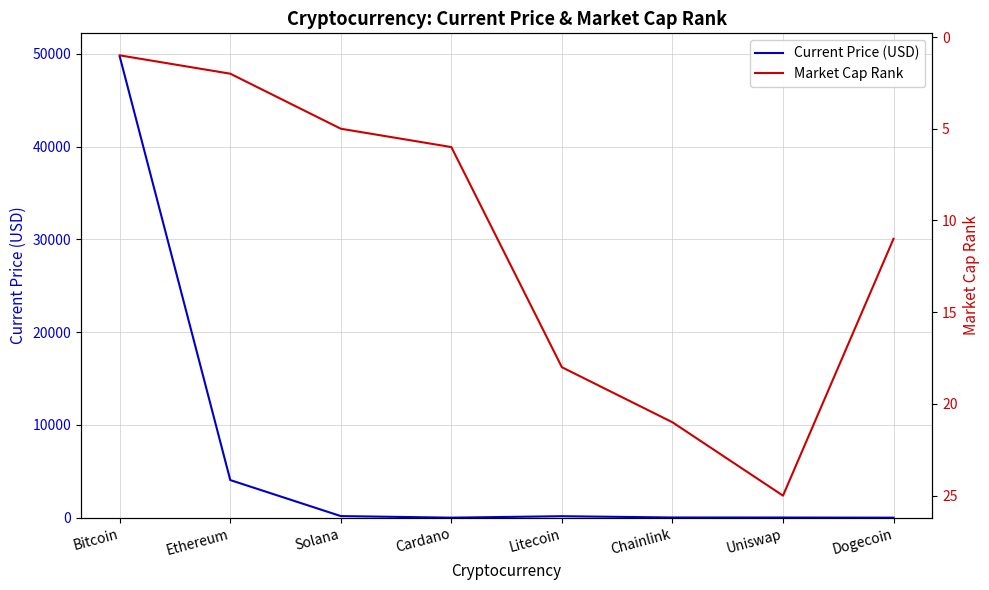

Which series has the largest range (max minus min)?

Current Price (USD)